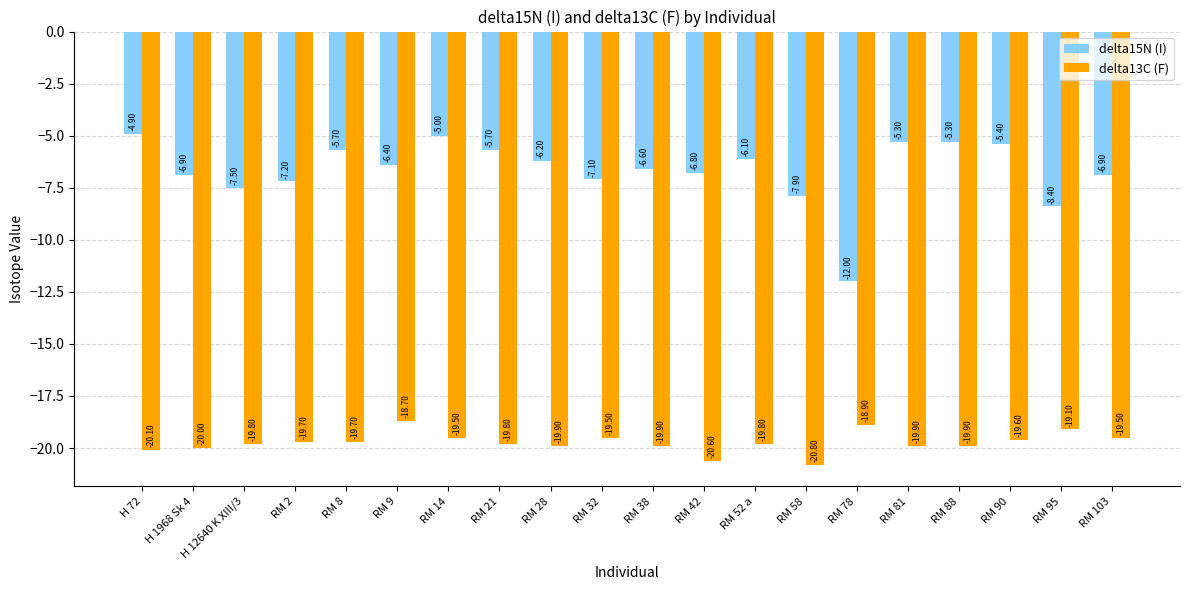

How many data points does each series have?

20